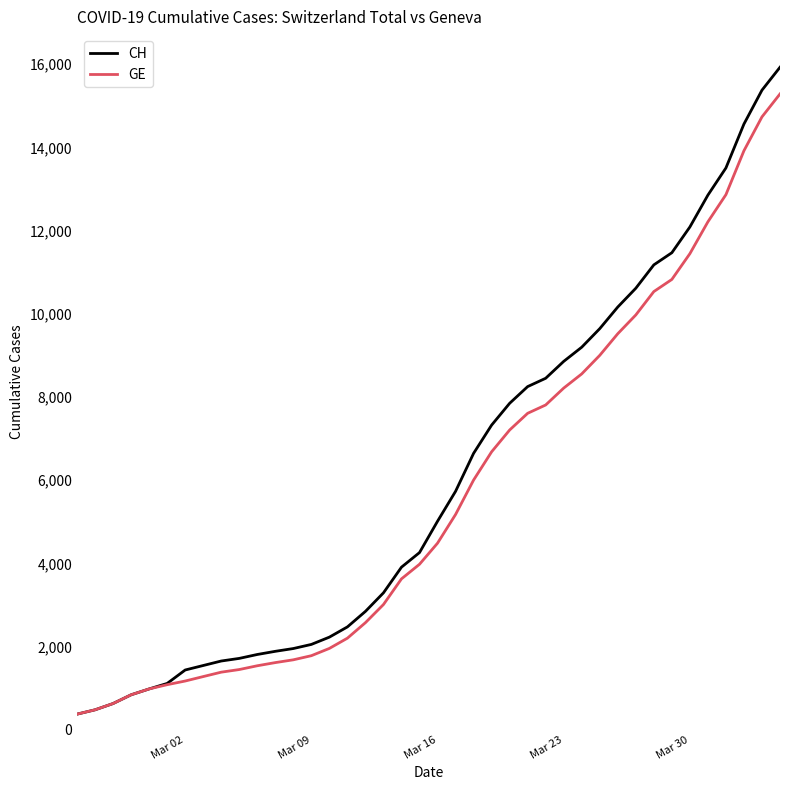

Which series has the largest range (max minus min)?

CH